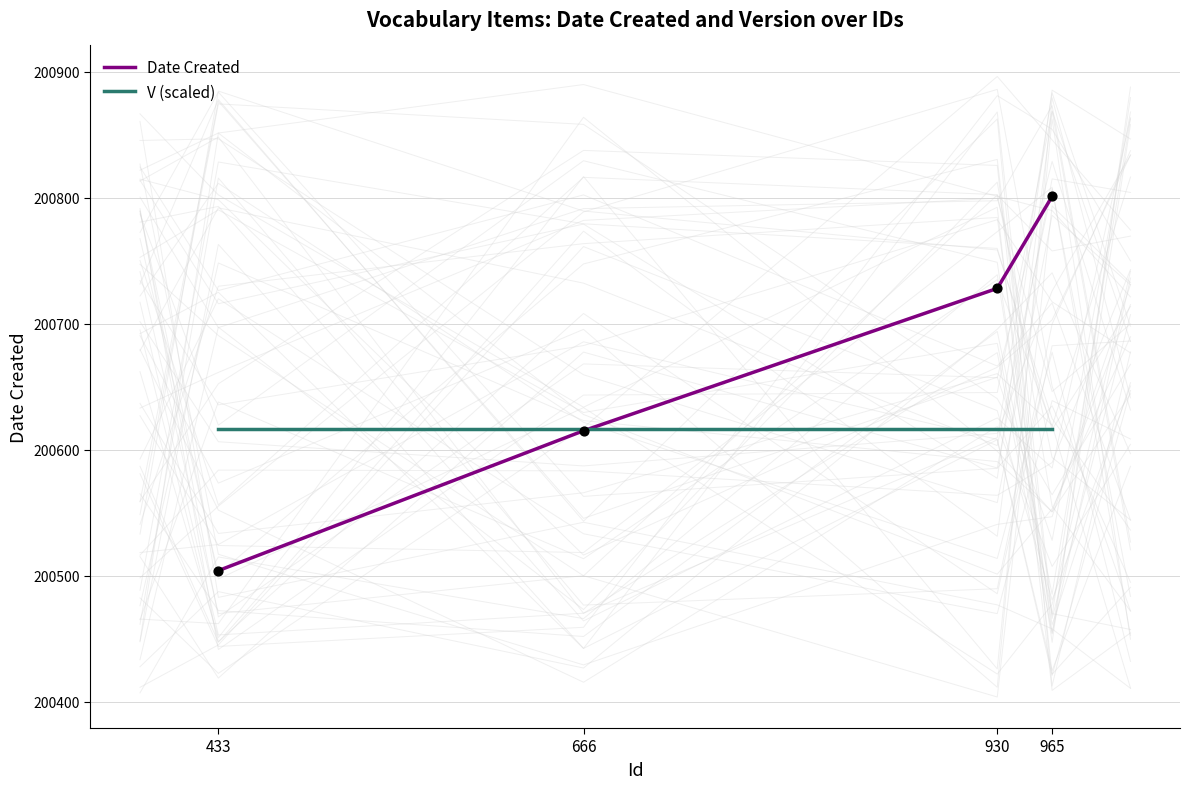

Is the value of Date Created at 965 greater than the value of V (scaled) at 666?

Yes